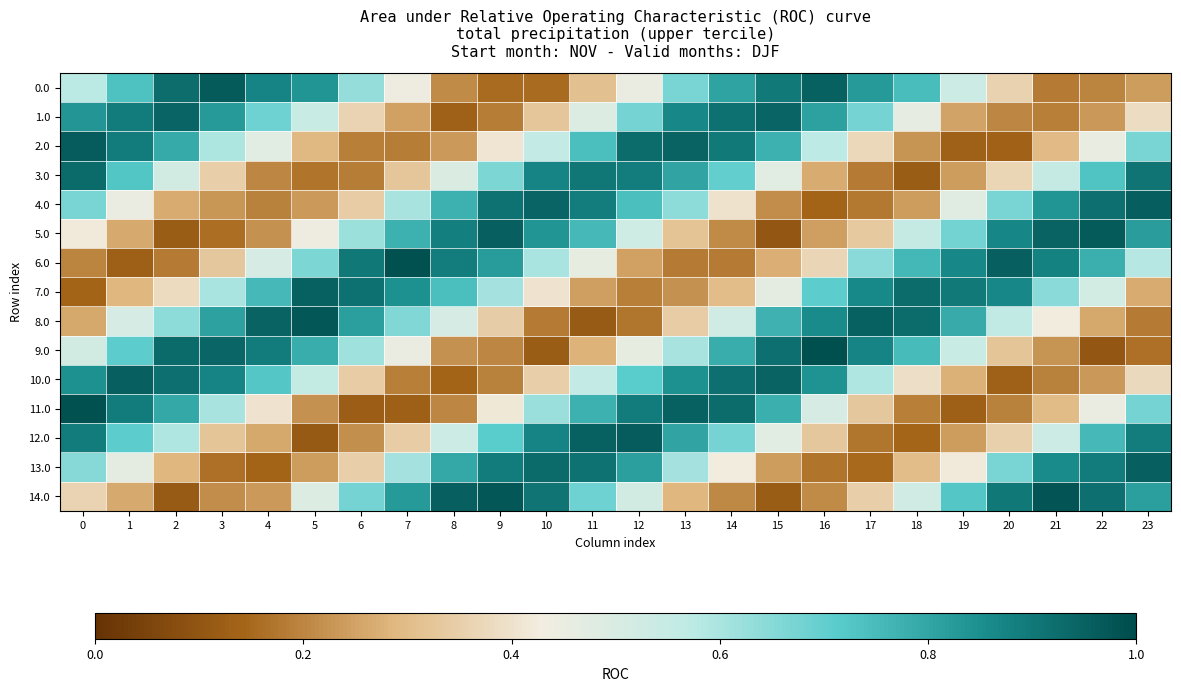

Rank the series at 22 from lowest to highest value.

9.0, 0.0, 10.0, 1.0, 8.0, 11.0, 2.0, 7.0, 3.0, 12.0, 6.0, 13.0, 4.0, 14.0, 5.0